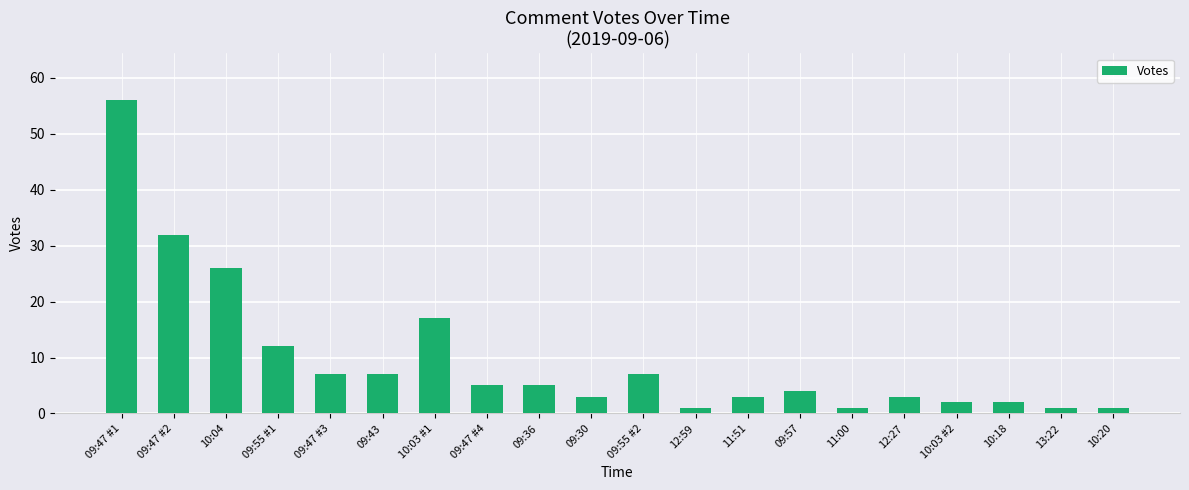

Where does the data first go above 5?

09:47 #1